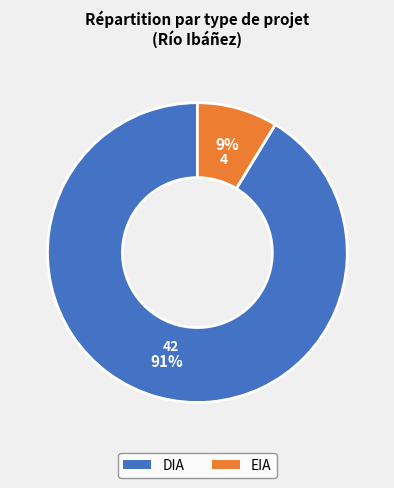

Count the number of slices in the pie.

2